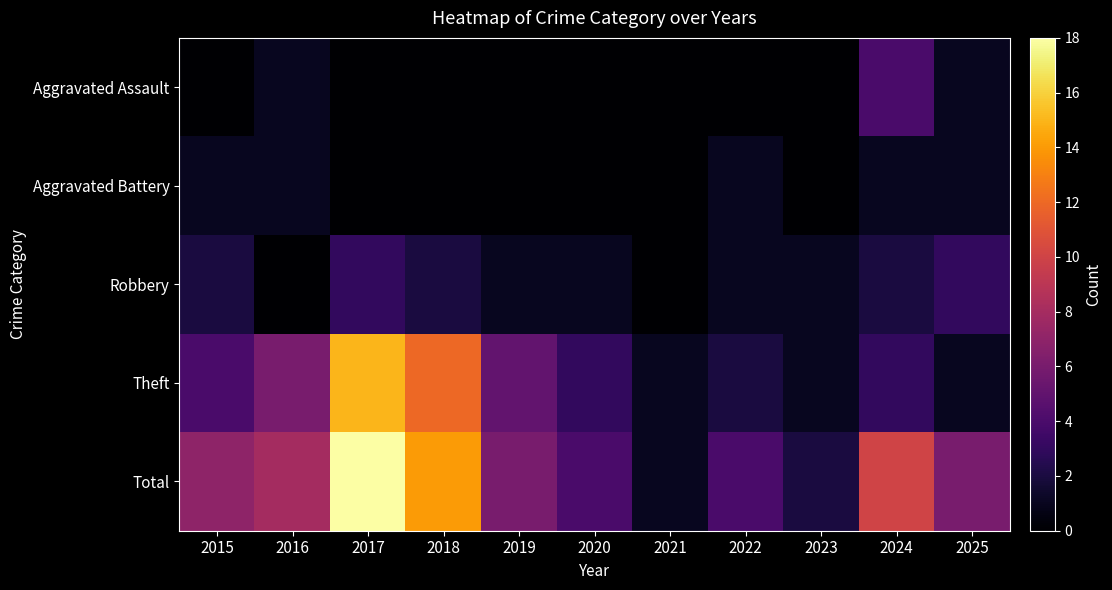

Between 2019 and 2018, which is larger?

2019